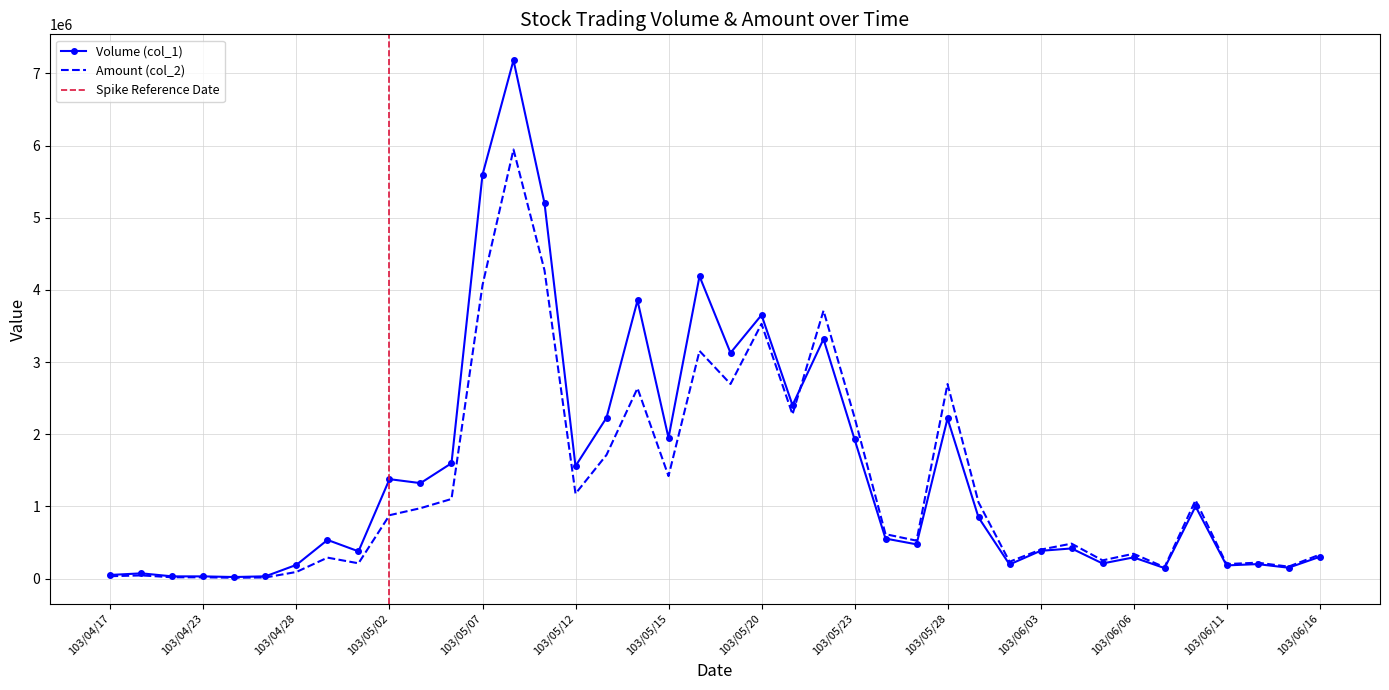

Reading right to left, extract all data points from this chart.

Volume (col_1): 103/06/16=300000	103/06/13=150000	103/06/12=200000	103/06/11=182000	103/06/10=1000000	103/06/09=145000	103/06/06=293000	103/06/05=209000	103/06/04=417000	103/06/03=384000	103/05/30=195000	103/05/29=847000	103/05/28=2218000	103/05/27=474000	103/05/26=554000	103/05/23=1931000	103/05/22=3318000	103/05/21=2402000	103/05/20=3651000	103/05/19=3127000	103/05/16=4189000	103/05/15=1949000	103/05/14=3853000	103/05/13=2228000	103/05/12=1558000	103/05/09=5201000	103/05/08=7182000	103/05/07=5595000	103/05/06=1598000	103/05/05=1322000	103/05/02=1377000	103/04/30=377000	103/04/29=535000	103/04/28=190000	103/04/25=31000	103/04/24=21000	103/04/23=30000	103/04/21=30000	103/04/18=72000	103/04/17=50000
Amount (col_2): 103/06/16=330000	103/06/13=165000	103/06/12=220000	103/06/11=200300	103/06/10=1086000	103/06/09=156750	103/06/06=343590	103/06/05=251860	103/06/04=483740	103/06/03=400050	103/05/30=232980	103/05/29=1055490	103/05/28=2695180	103/05/27=524910	103/05/26=614610	103/05/23=2233910	103/05/22=3712130	103/05/21=2274830	103/05/20=3529060	103/05/19=2695540	103/05/16=3154150	103/05/15=1419860	103/05/14=2637410	103/05/13=1713090	103/05/12=1175960	103/05/09=4270960	103/05/08=5944780	103/05/07=4064870	103/05/06=1102520	103/05/05=974940	103/05/02=877790	103/04/30=211220	103/04/29=289690	103/04/28=91600	103/04/25=14850	103/04/24=11120	103/04/23=17000	103/04/21=17400	103/04/18=43500	103/04/17=32500